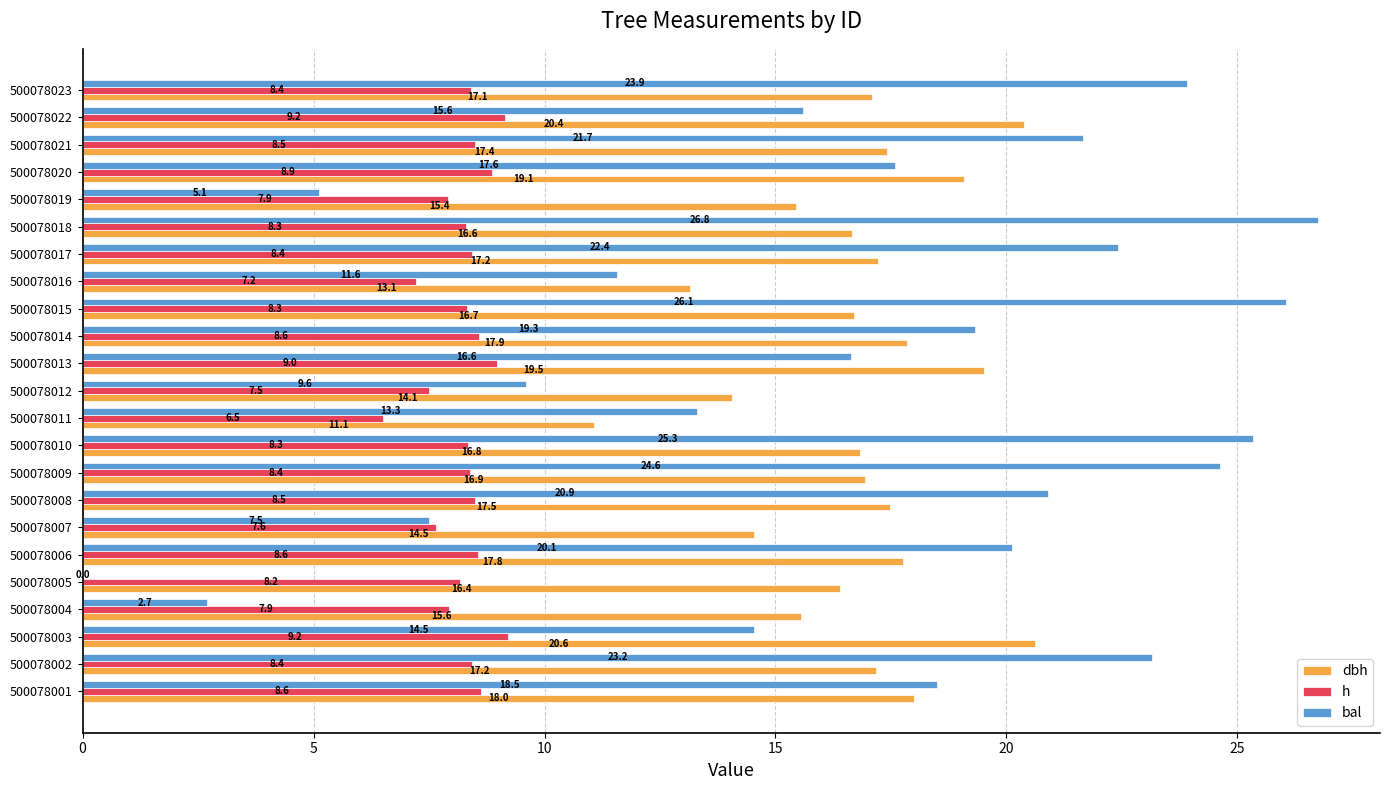

What is the total value across all series at 500078008?

46.9